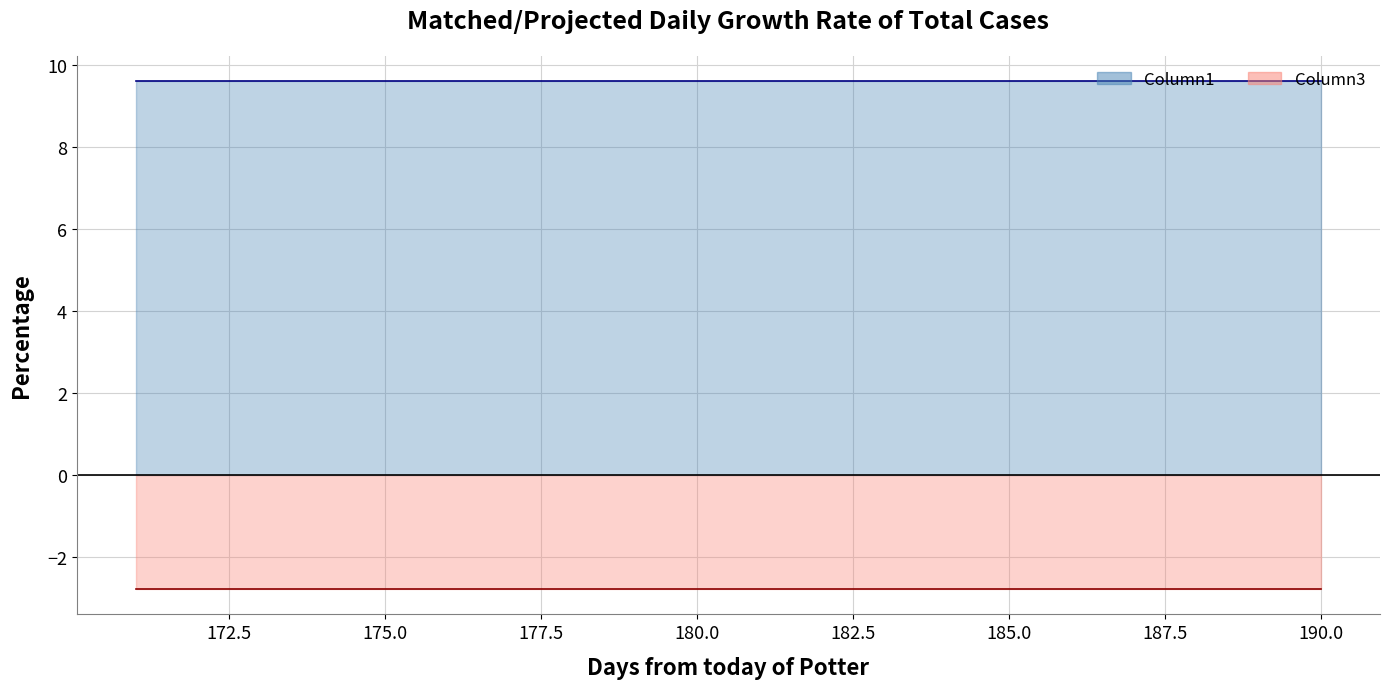

Reading right to left, transcribe all the data shown in this chart.

Column1: 9.6	9.6	9.6	9.6	9.6	9.6	9.6	9.6	9.6	9.6	9.6	9.6	9.6	9.6	9.6	9.6	9.6	9.6	9.6	9.6
Column3: -2.8	-2.8	-2.8	-2.8	-2.8	-2.8	-2.8	-2.8	-2.8	-2.8	-2.8	-2.8	-2.8	-2.8	-2.8	-2.8	-2.8	-2.8	-2.8	-2.8